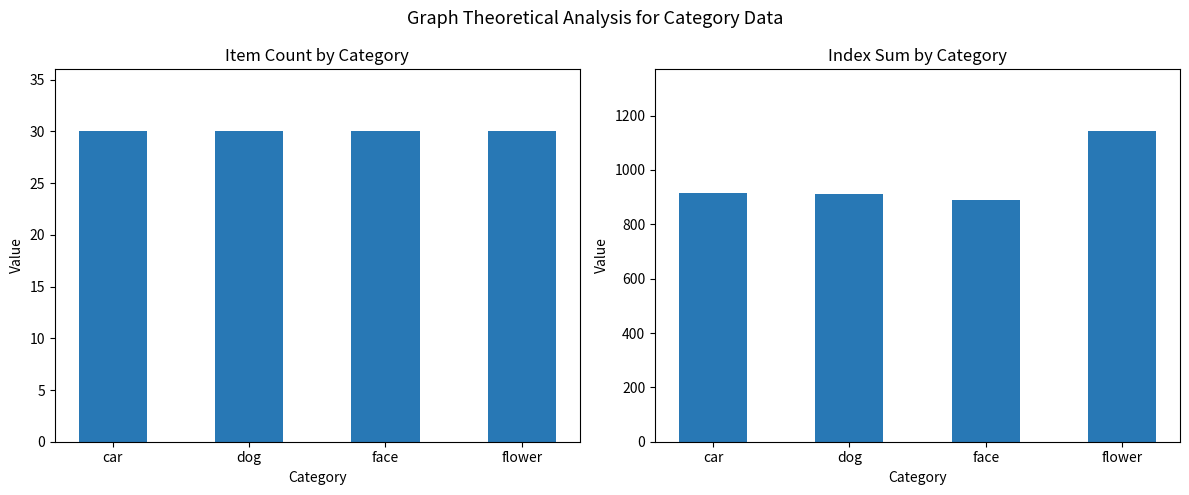

Which has a higher value, flower or car?

flower